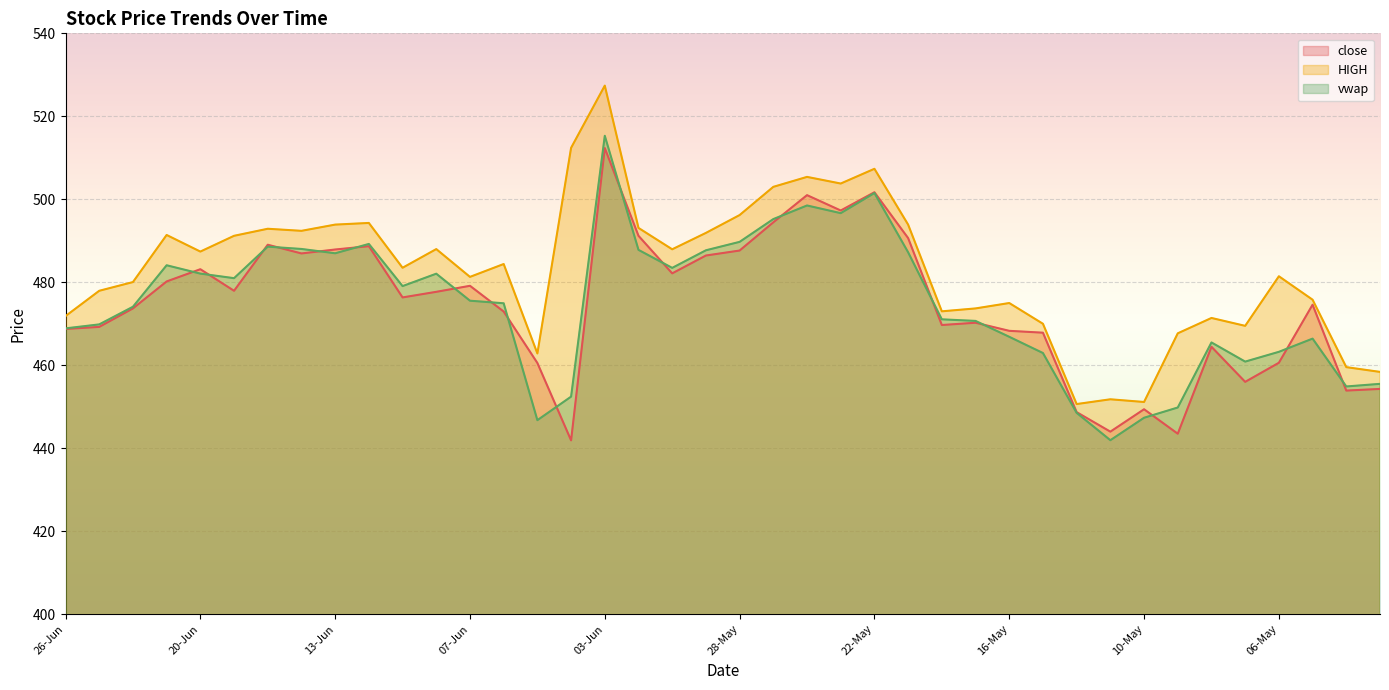

Count the number of data series in this chart.

3